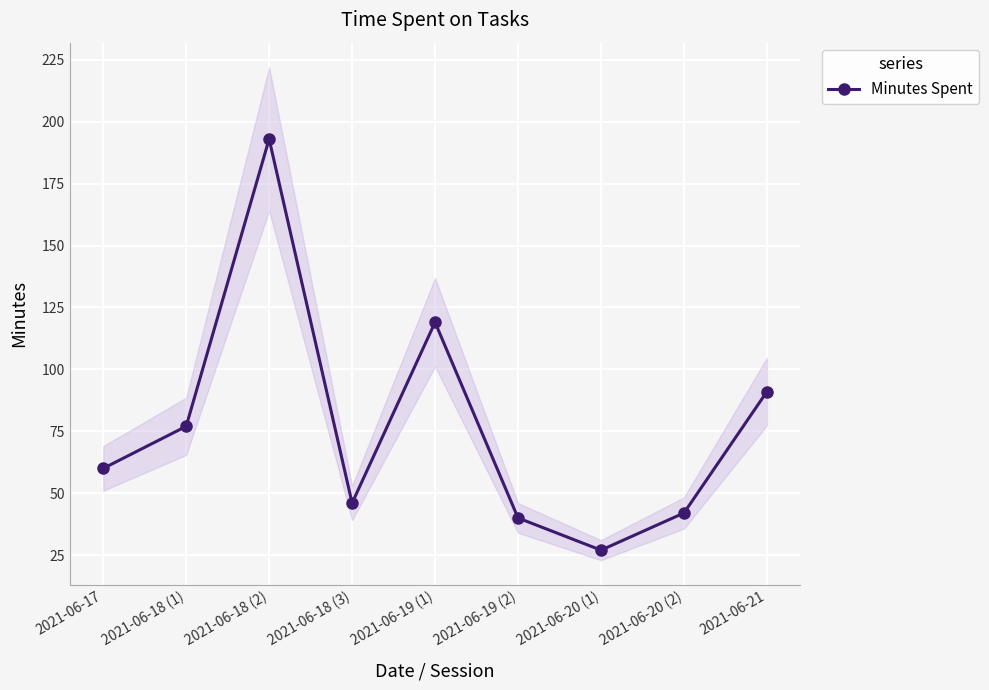

What is the label of the 7th point from the left?

2021-06-20 (1)